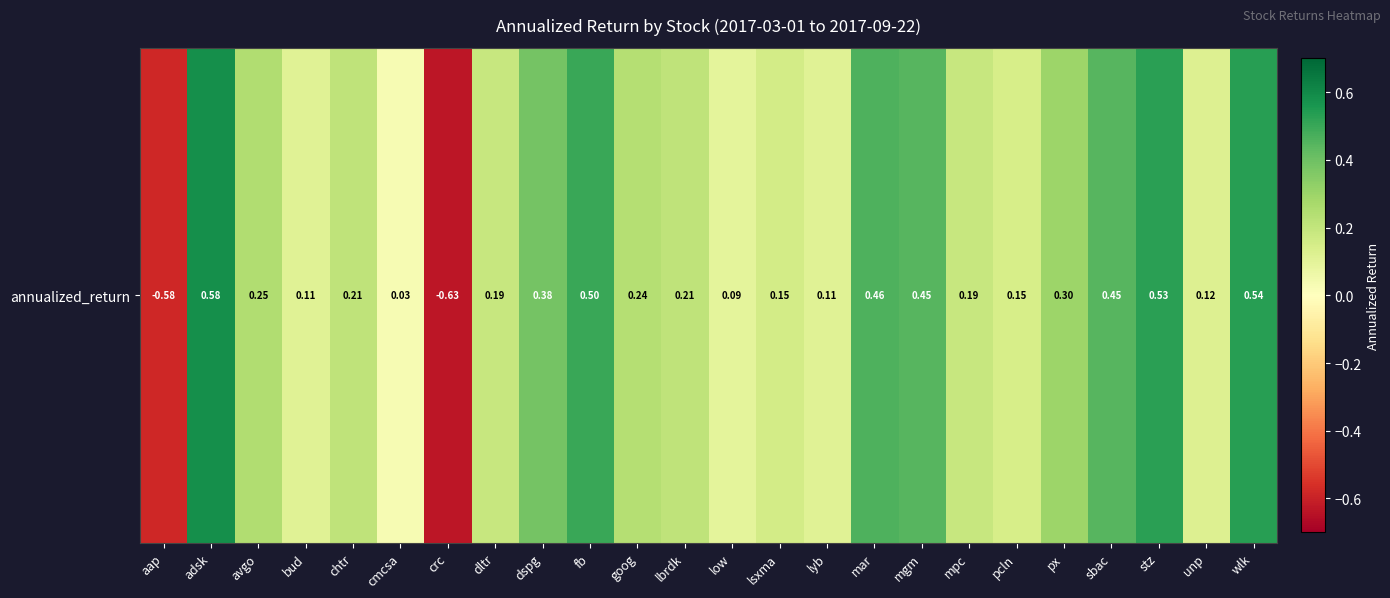

Rank the categories by value from lowest to highest.

crc, aap, cmcsa, low, lyb, bud, unp, pcln, lsxma, mpc, dltr, lbrdk, chtr, goog, avgo, px, dspg, mgm, sbac, mar, fb, stz, wlk, adsk